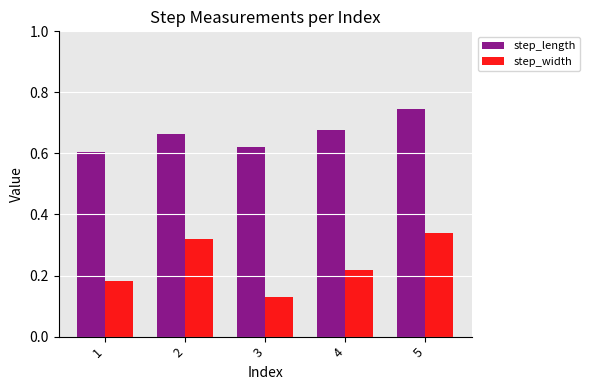

What are all the series names shown in the legend?

step_length, step_width